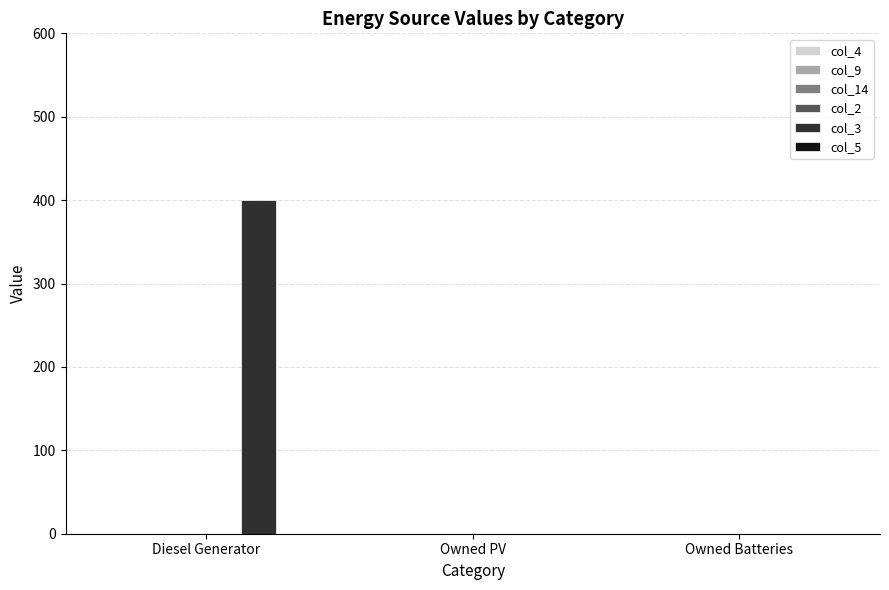

What is the sum of the values at Diesel Generator and Owned PV?

400